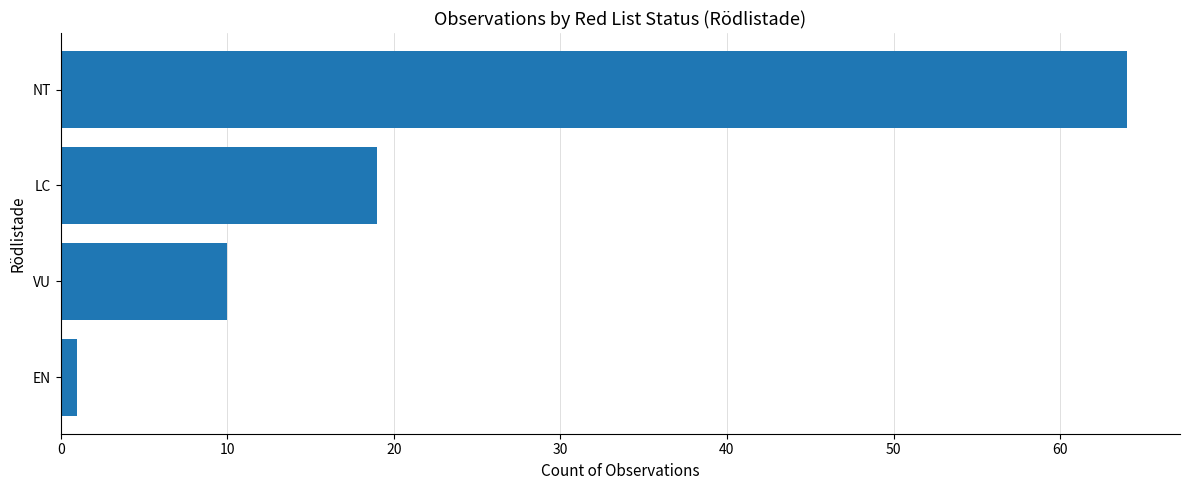

What is the difference between the maximum and minimum values?

63